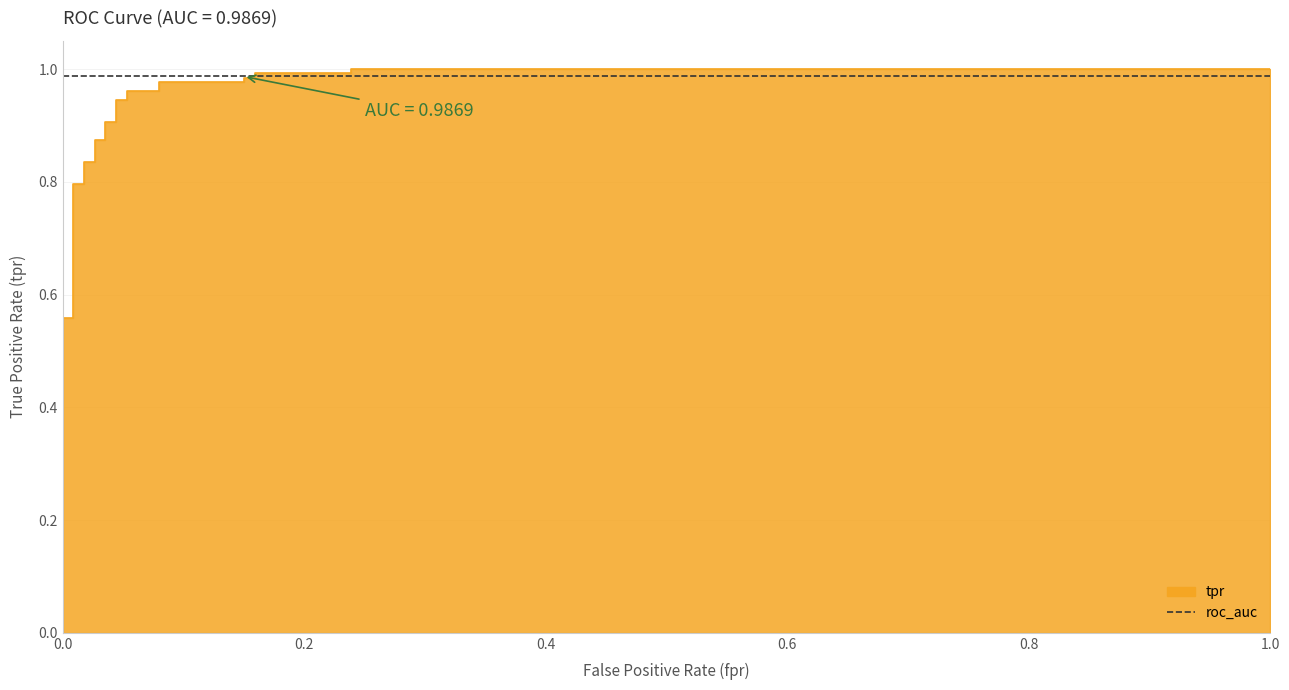

Which label corresponds to the largest value in the chart?

0.2389380530973451